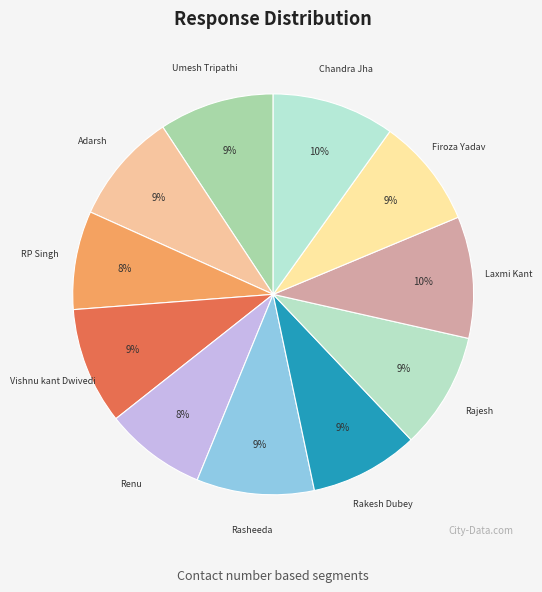

What is the ratio of the value at Rajesh to the value at Renu?

1.1